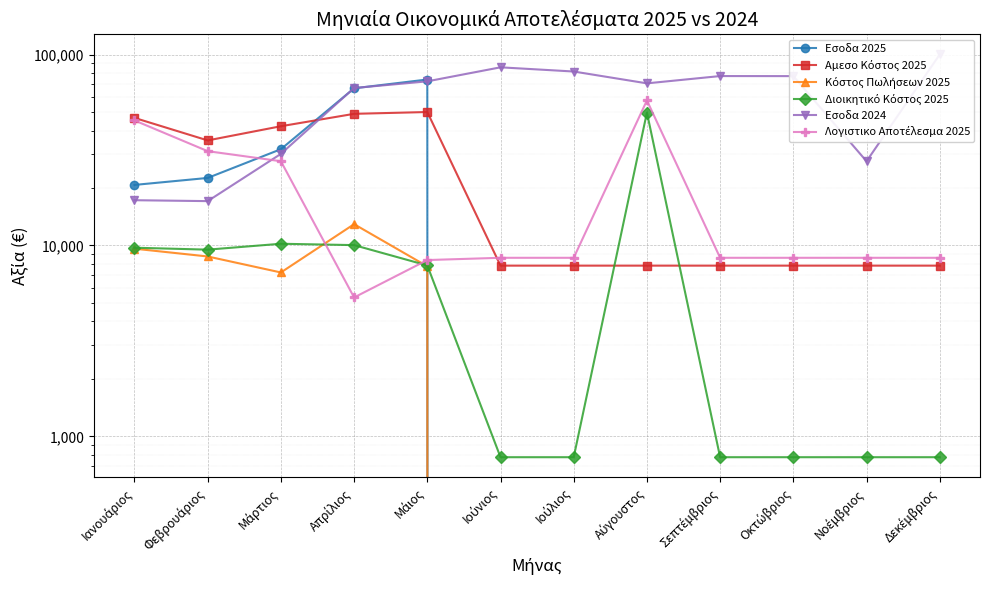

At how many categories does at least one series exceed 10105?

12